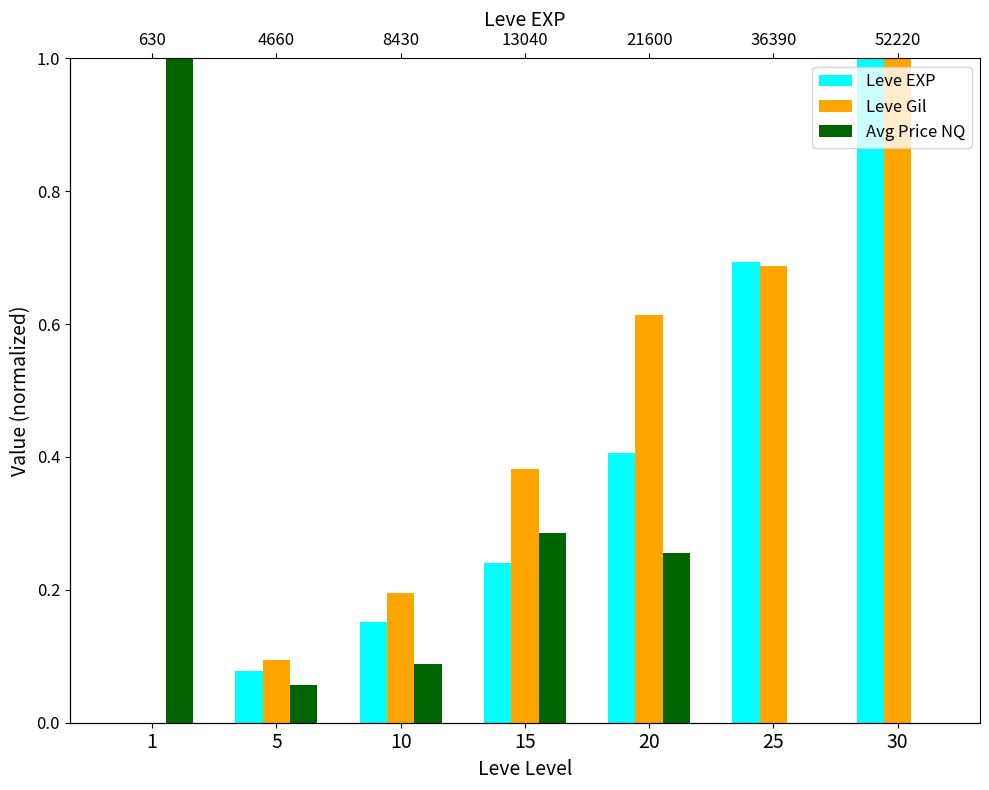

What are all the series names shown in the legend?

Leve EXP, Leve Gil, Avg Price NQ